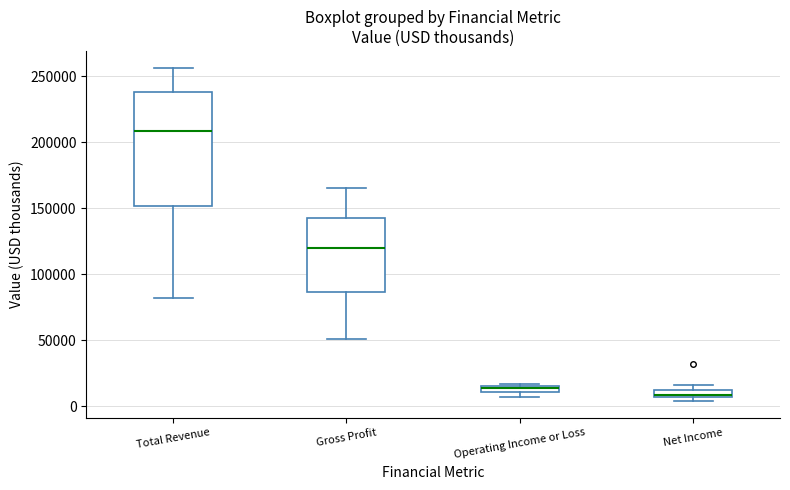

Which box's median line is the highest?

Total Revenue